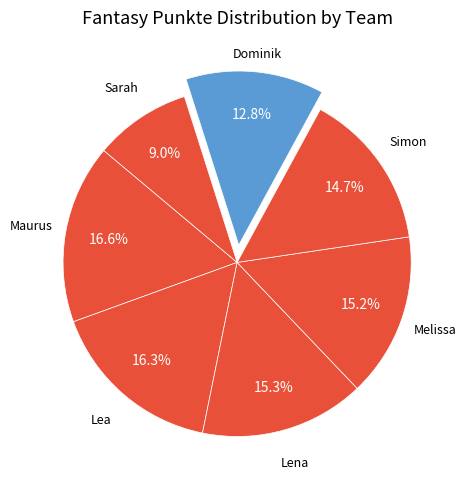

How many slices are in this pie chart?

7